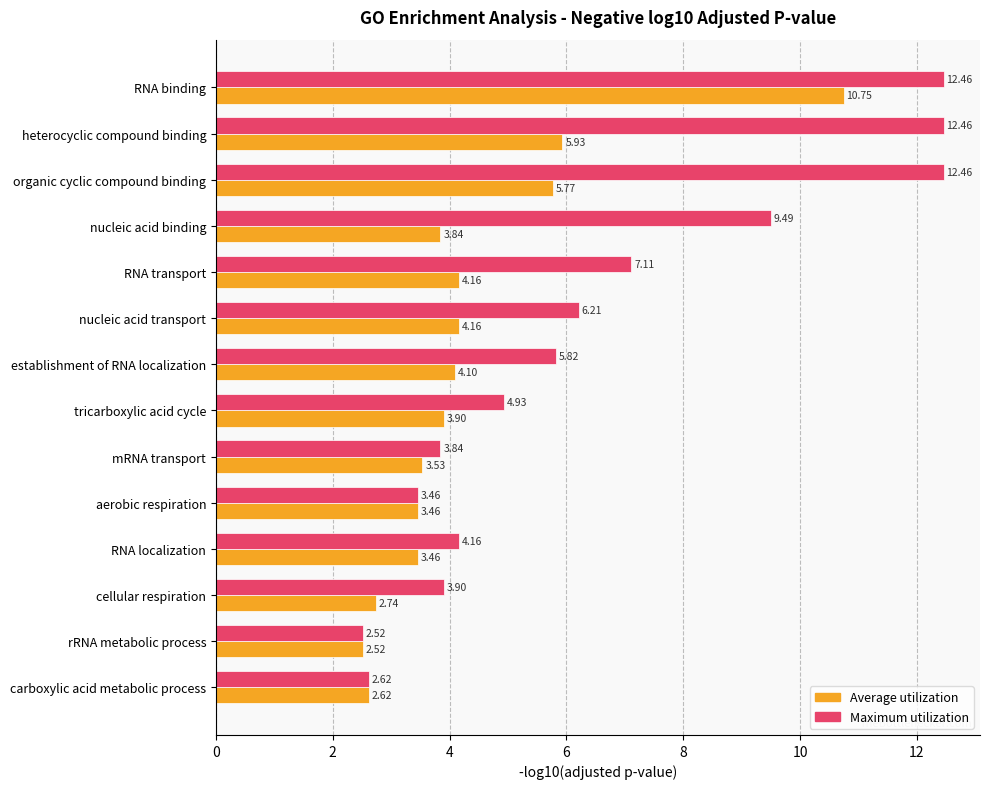

At which label does Average utilization reach its peak?

RNA binding